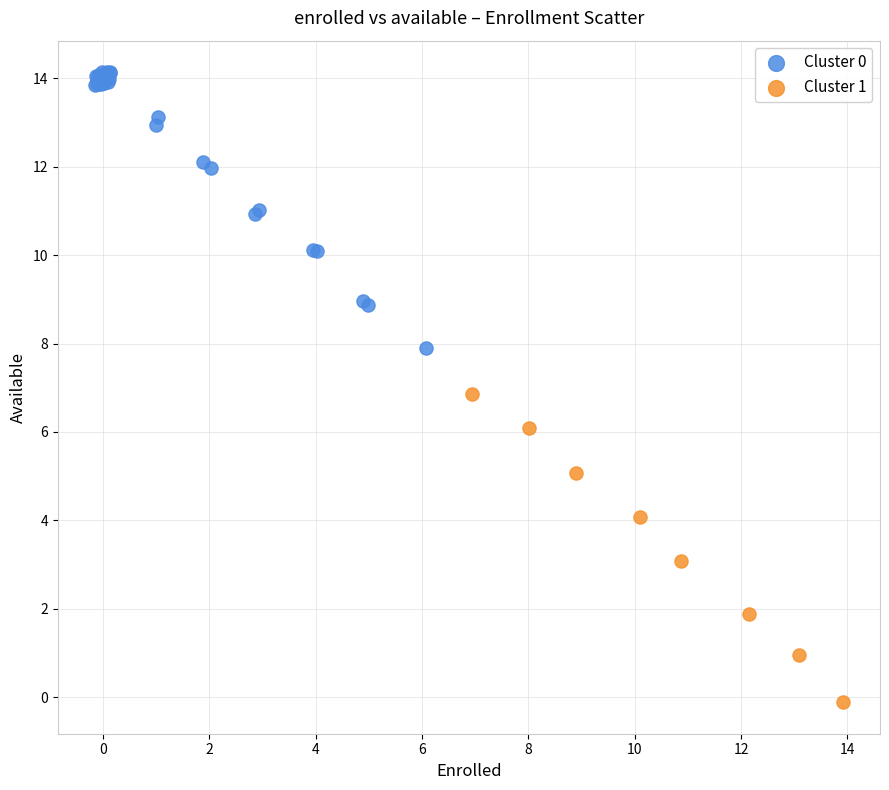

Which series contains the lowest Y value?

Cluster 1